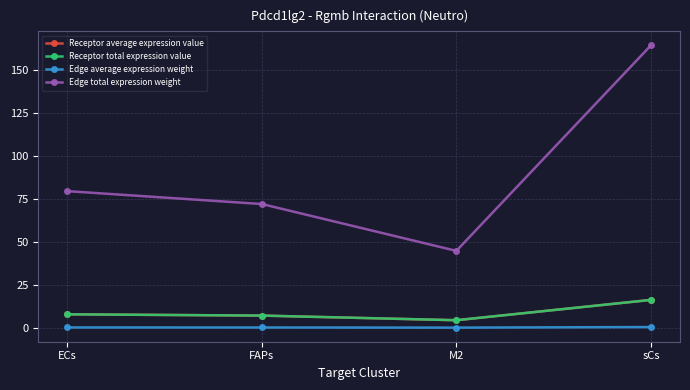

Is this an area chart (filled region under the line)?

No